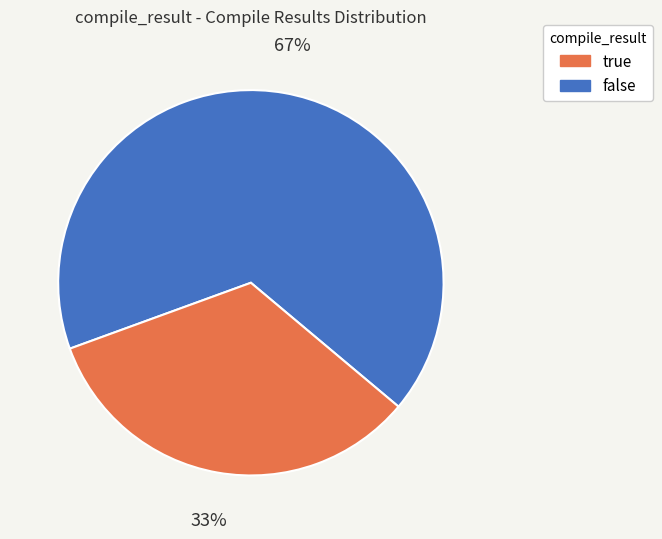

To the nearest percent, what portion does true represent?

67%